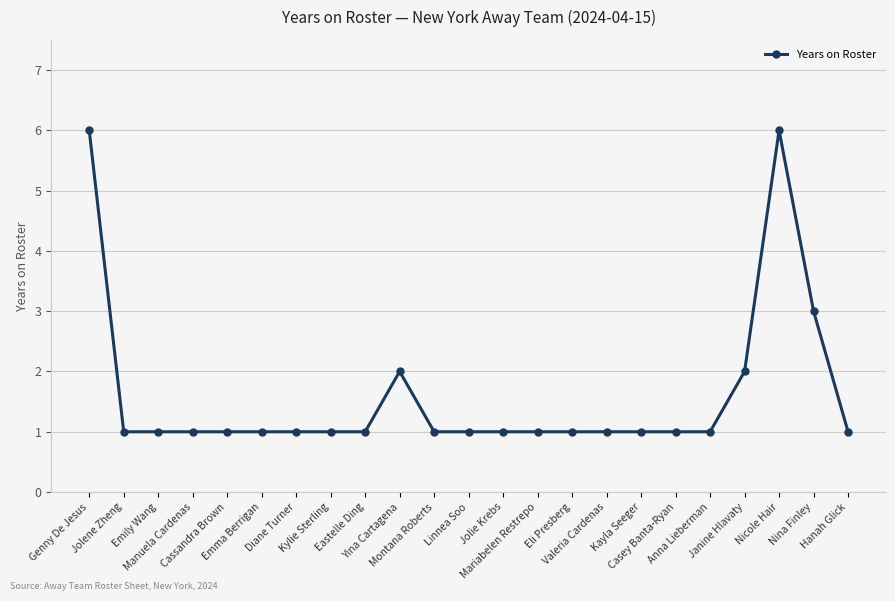

True or false: there are more than 1 points higher than both neighbors.

True